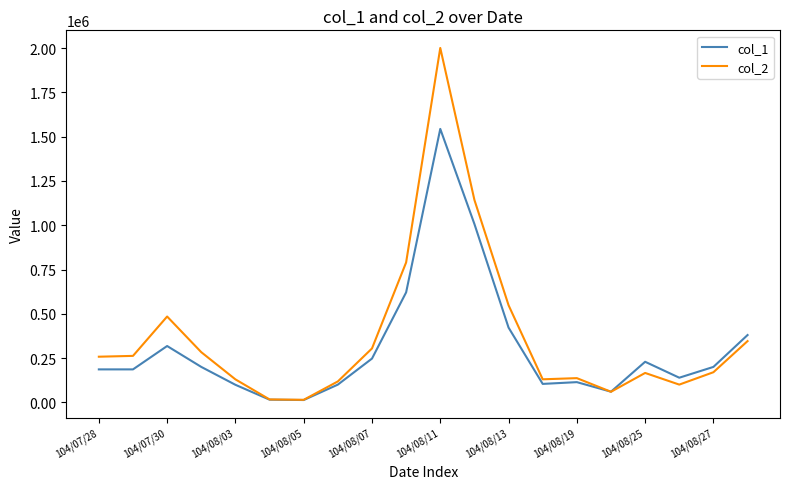

Which series has the widest spread of values?

col_2